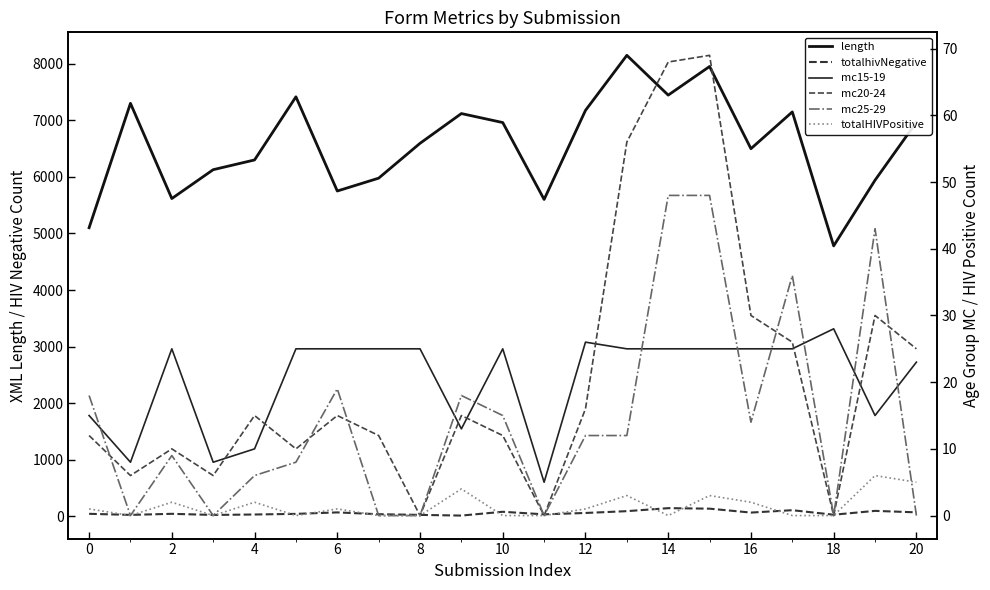

Which has a higher value, 16 or 15?

15